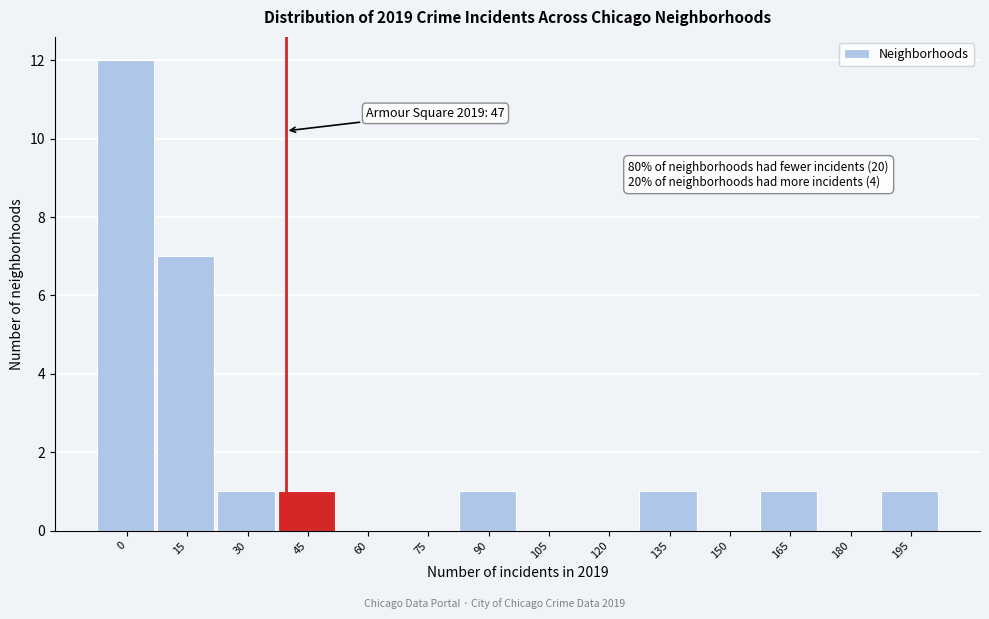

Reading right to left, what are all the values shown in this chart?

195=1	180=0	165=1	150=0	135=1	120=0	105=0	90=1	75=0	60=0	45=1	30=1	15=7	0=12